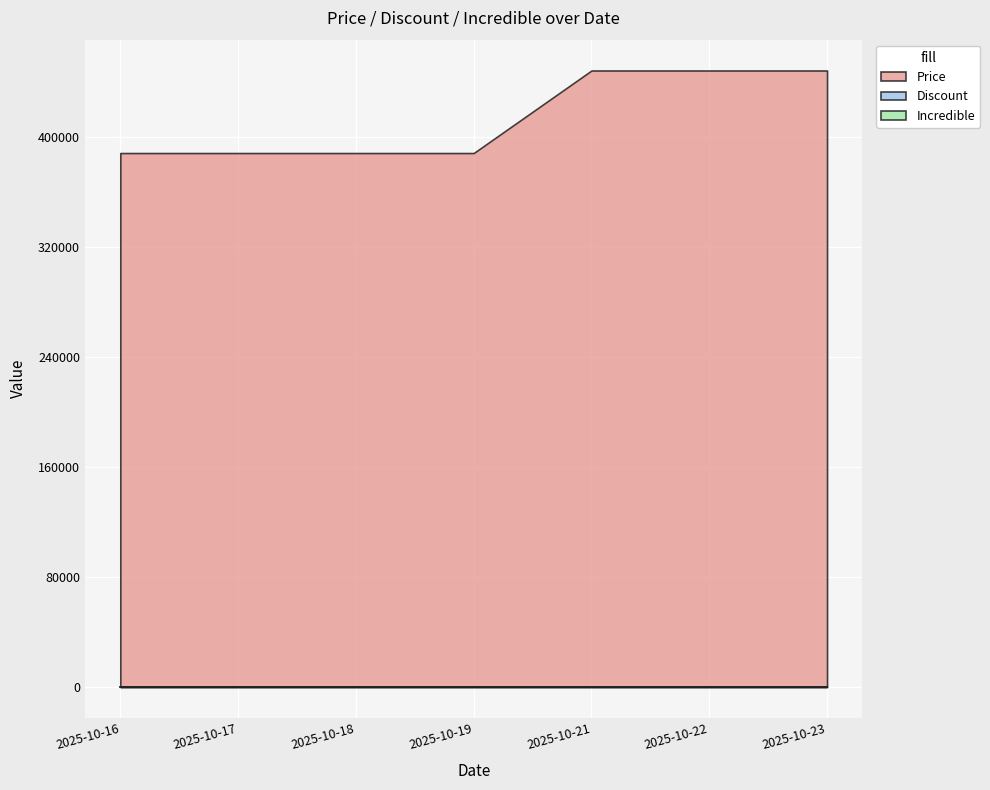

Reading left to right, extract all data points from this chart.

Price: 388000	388000	388000	388000	448000	448000	448000
Discount: 8	8	8	8	2	2	2
Incredible: 0	0	0	0	0	0	0